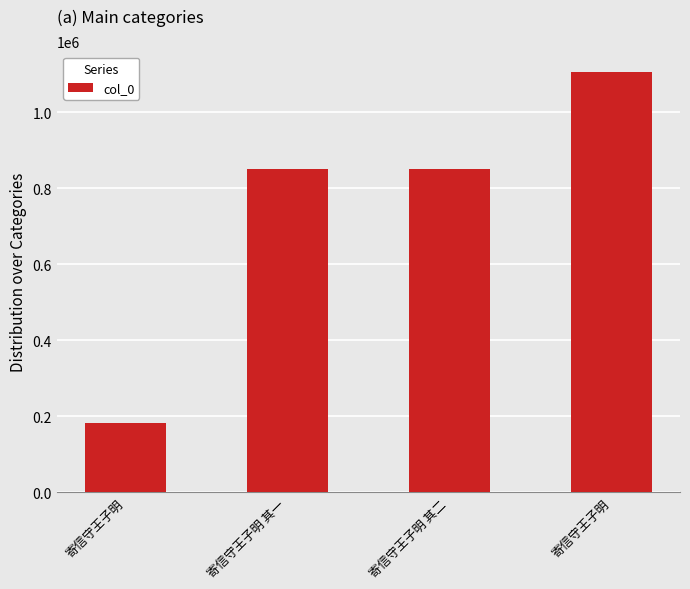

What is the value of the 1st bar from the left?

183246